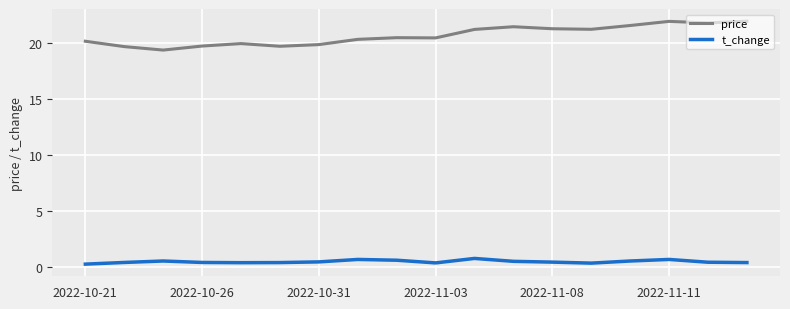

Which series has the largest total across all categories?

price